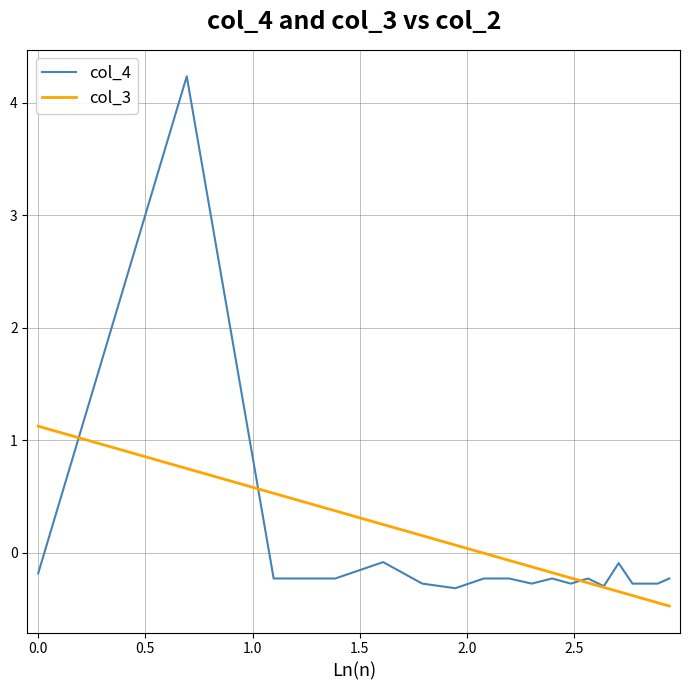

Which series has the largest range (max minus min)?

col_4